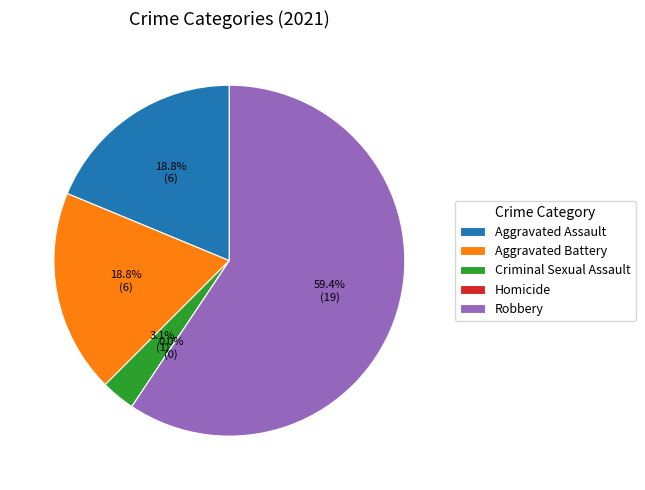

To the nearest percent, what portion does Robbery represent?

59%